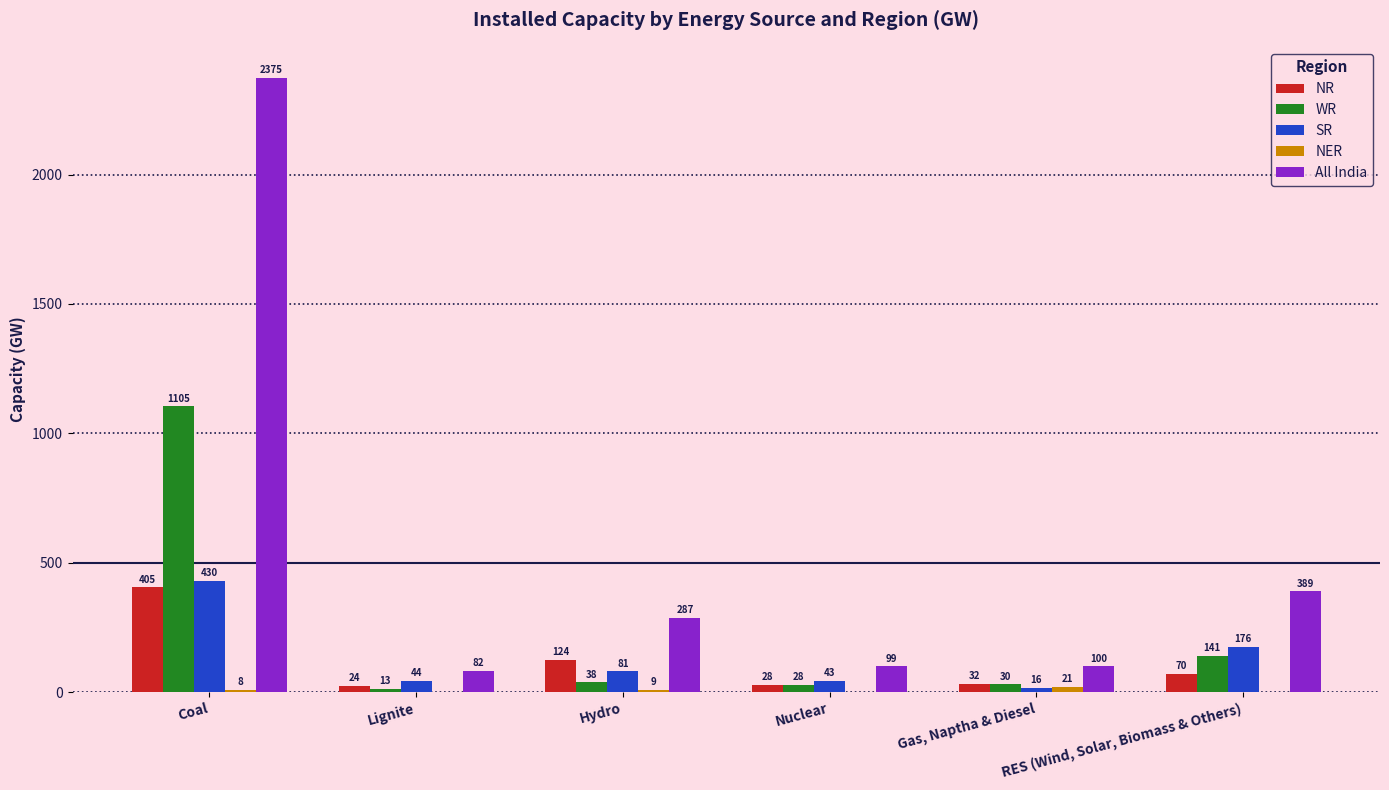

What is the maximum value shown in the chart?

2375